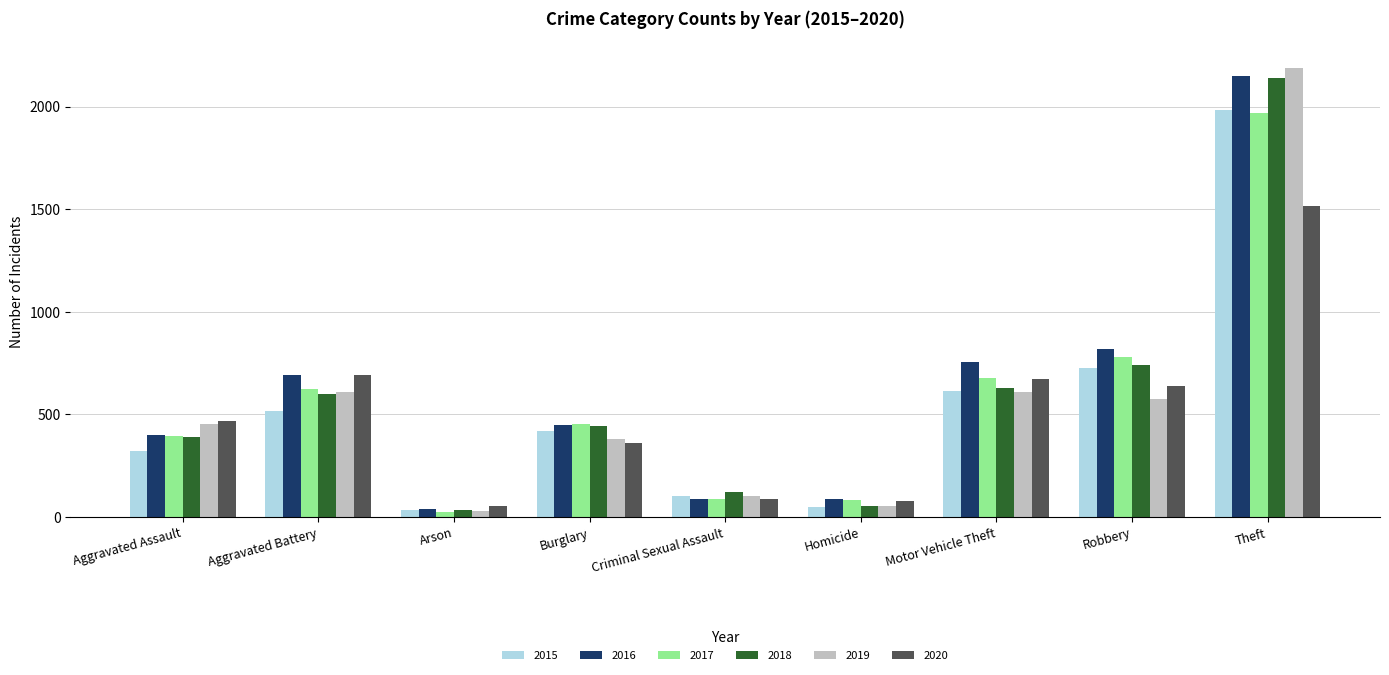

What is the difference between the second highest and minimum values in the 2019 series?

579